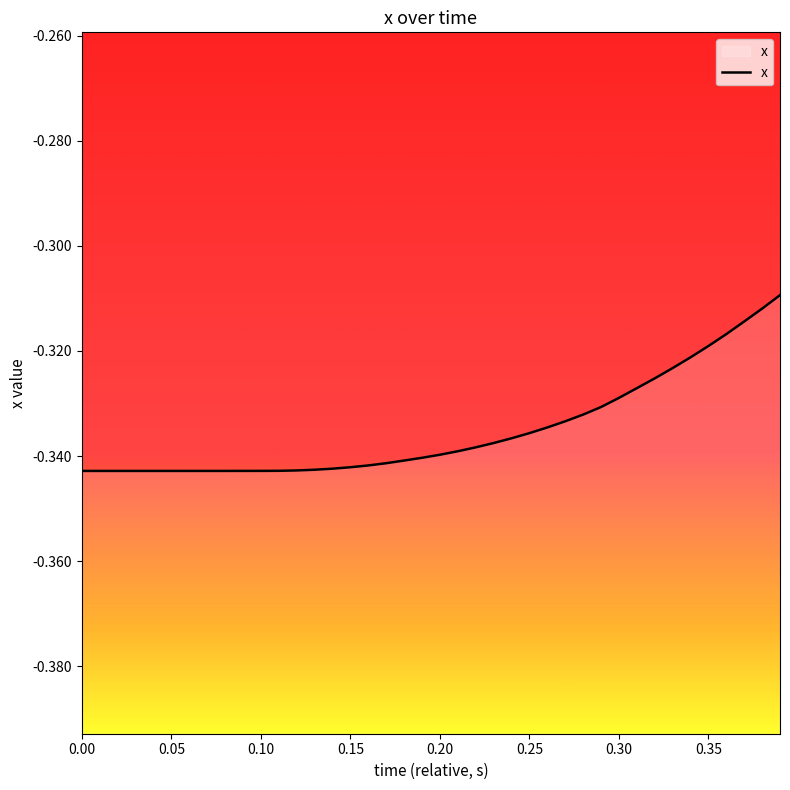

Is it true that the value at 0.15 is -0.6?

False